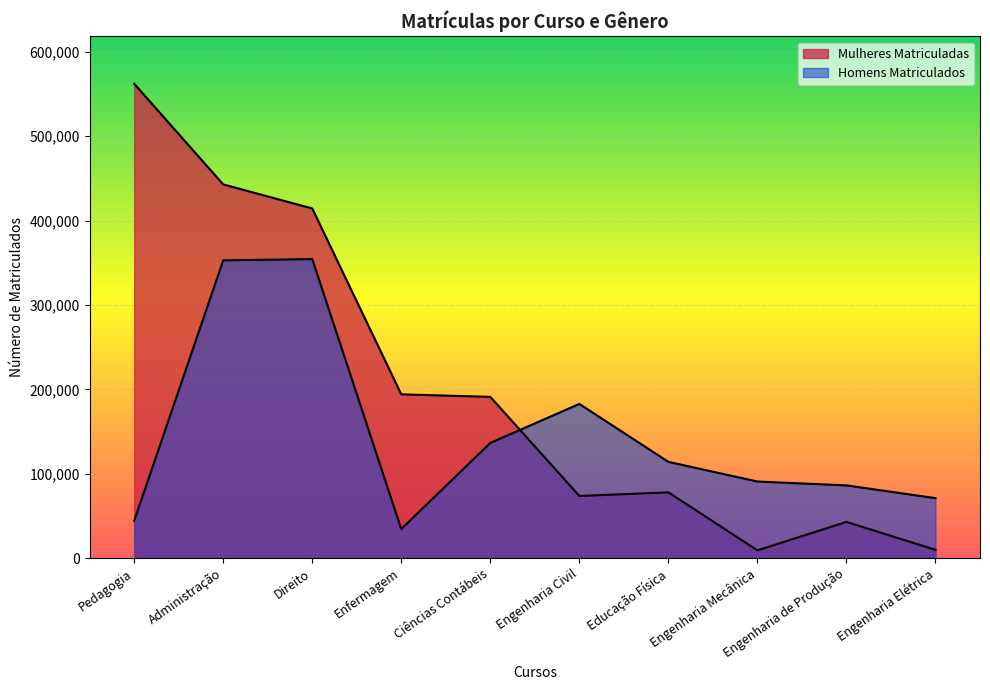

How many interior local peaks does the Mulheres Matriculadas series have?

2